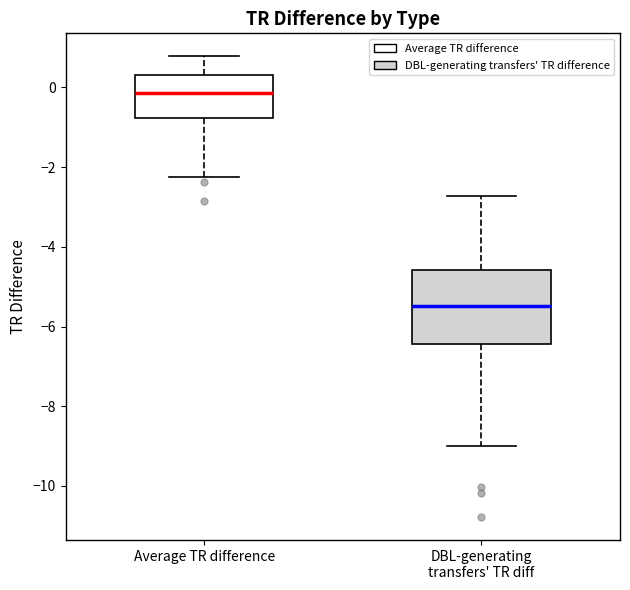

Which box's median line is the lowest?

DBL-generating transfers' TR diff